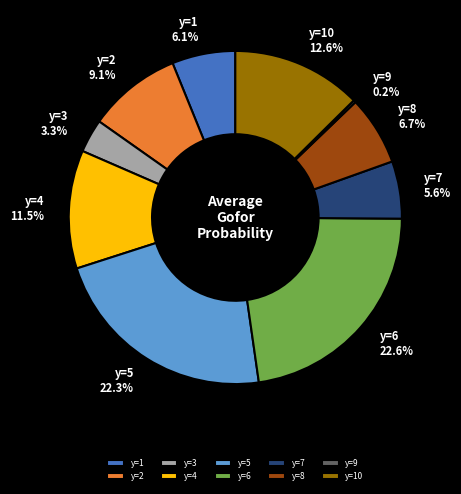

To the nearest percent, what is the difference between the y=8 and y=5 slice percentages?

16%